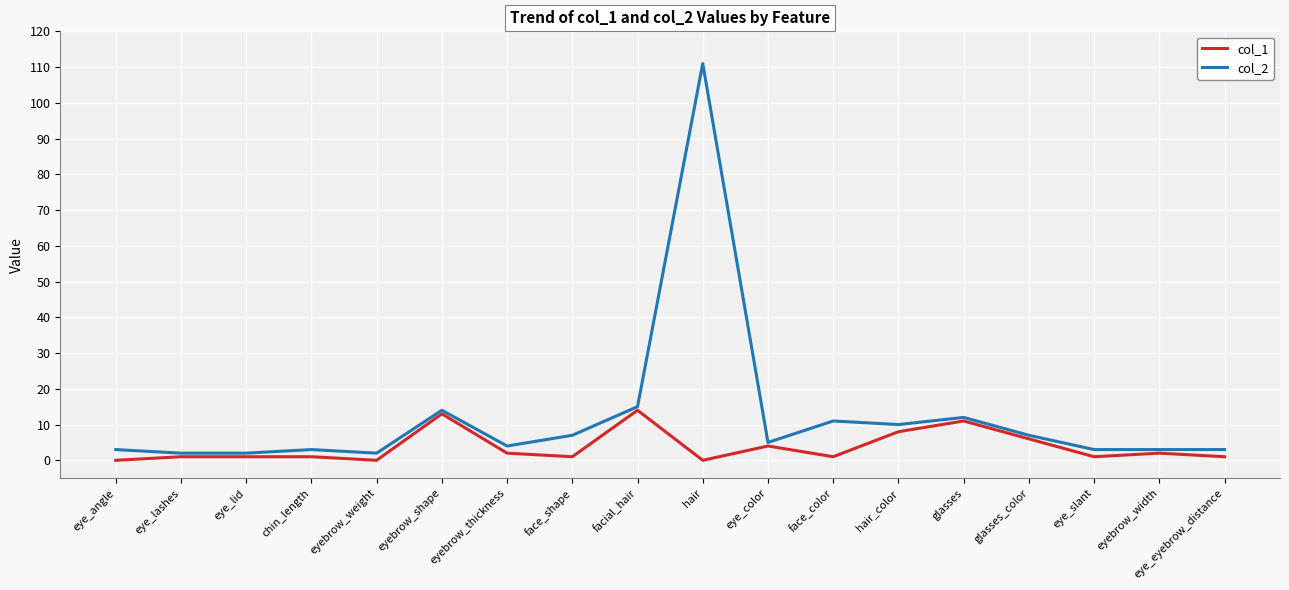

What is the maximum value shown in the chart?

111